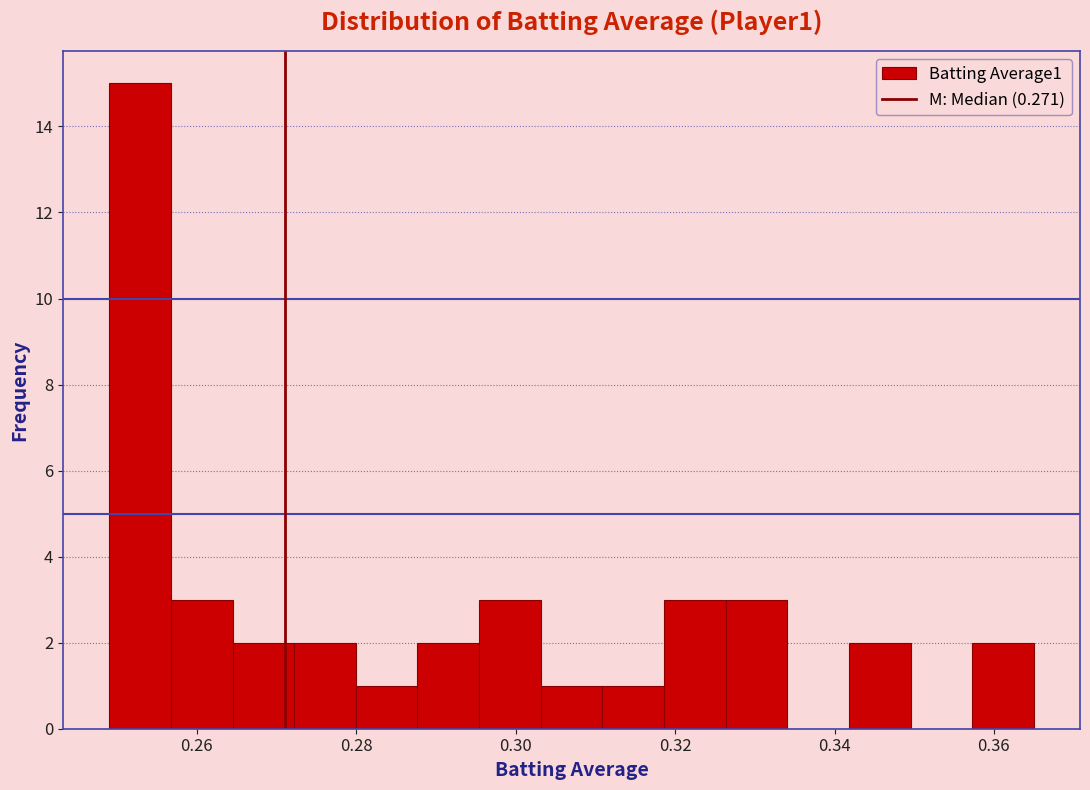

Around what value on the x-axis is the tallest bar? Give the approximate position of its centre, as read against the axis.

0.252